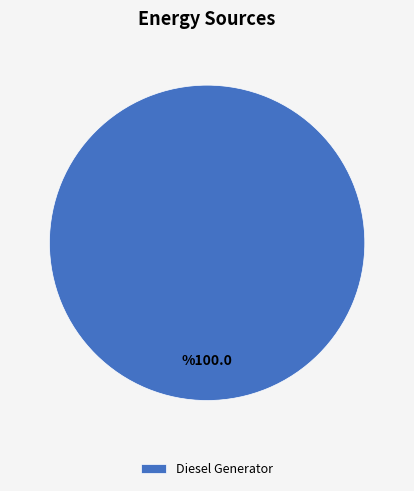

Which slice represents more than half of the pie?

Diesel Generator